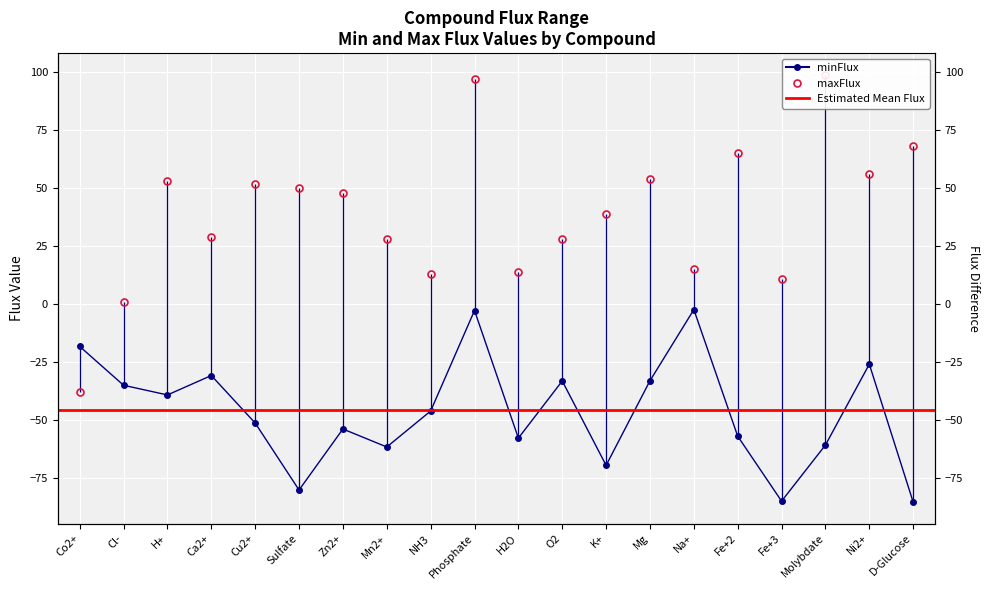

Rank the series by their maximum value, from highest to lowest.

maxFlux, minFlux